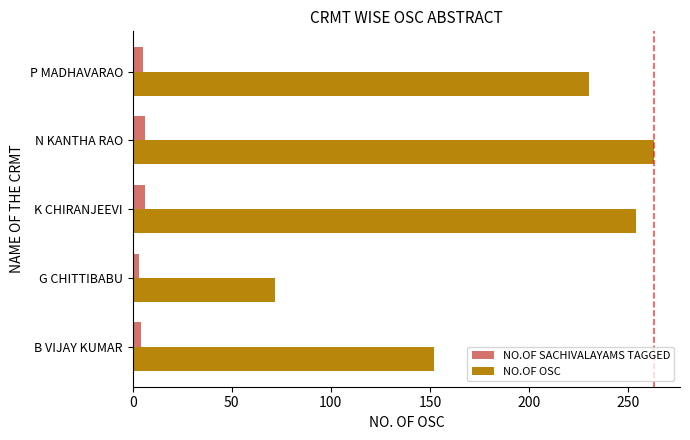

Which series has the widest spread of values?

NO.OF OSC